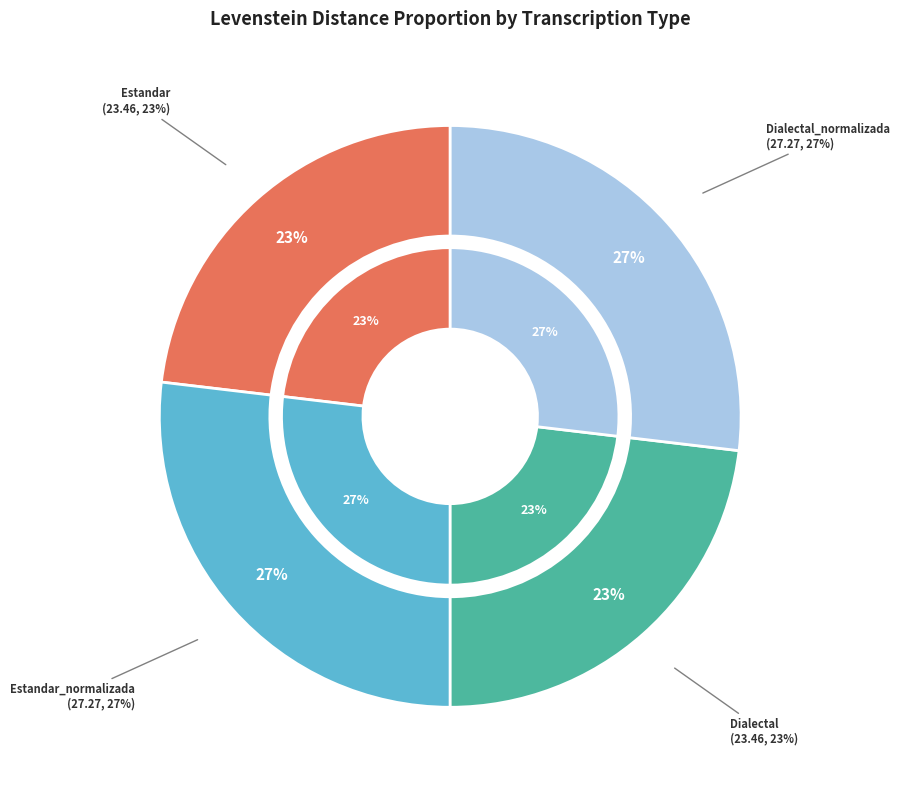

Approximately how many times larger is the value at Estandar compared to Dialectal_normalizada?

0.9